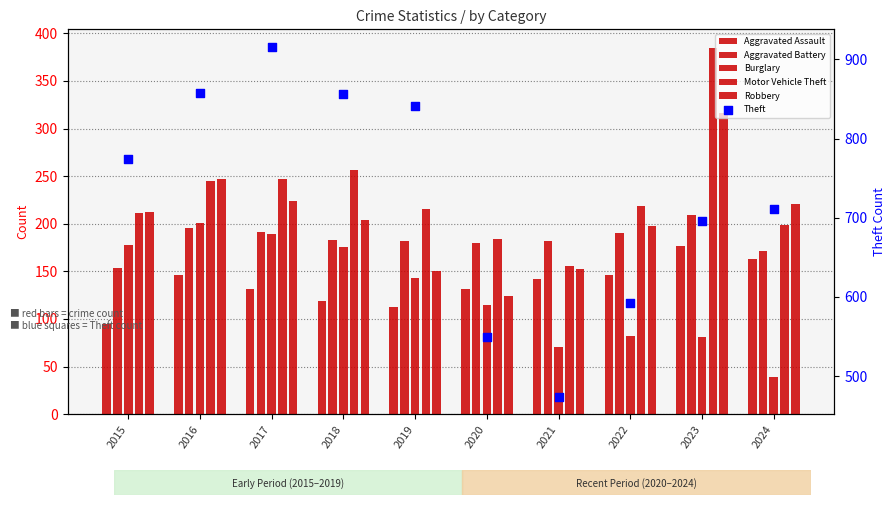

Is the value of Aggravated Battery at 2018 greater than the value of Theft at 2019?

No